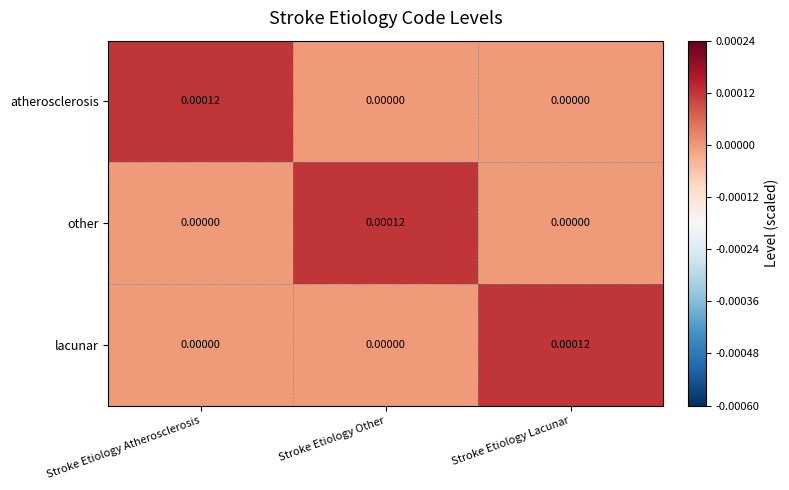

Which category has the highest value in the lacunar series?

Stroke Etiology Lacunar